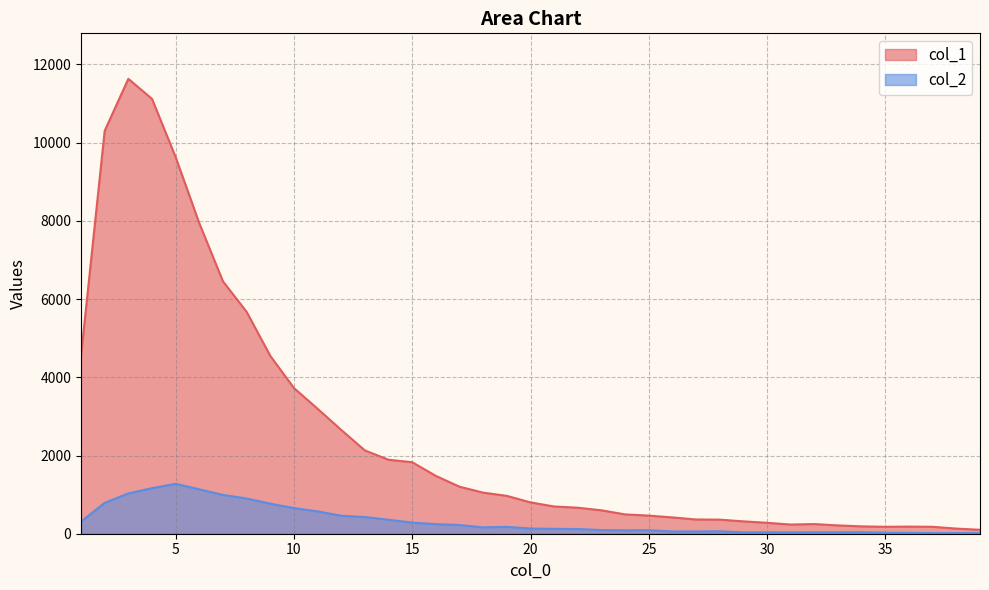

Which series has the largest range (max minus min)?

col_1